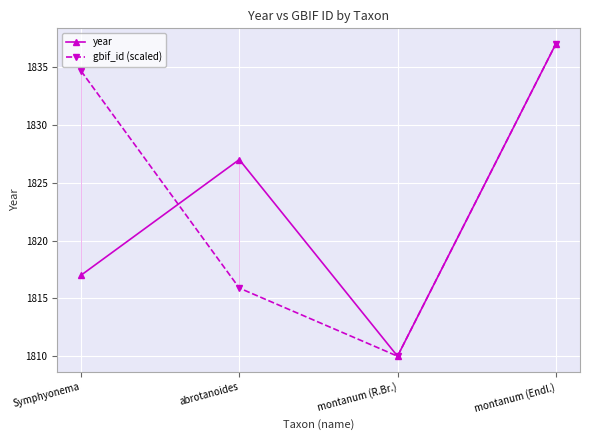

What is the difference between the maximum and minimum values in the year series?

27.0